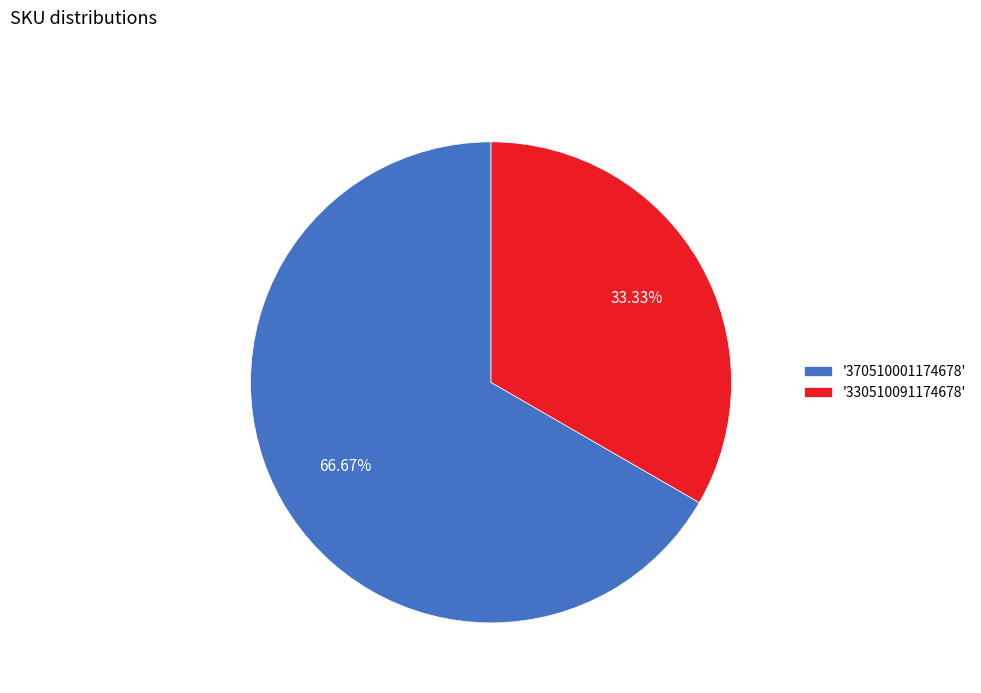

Count the number of slices in the pie.

2